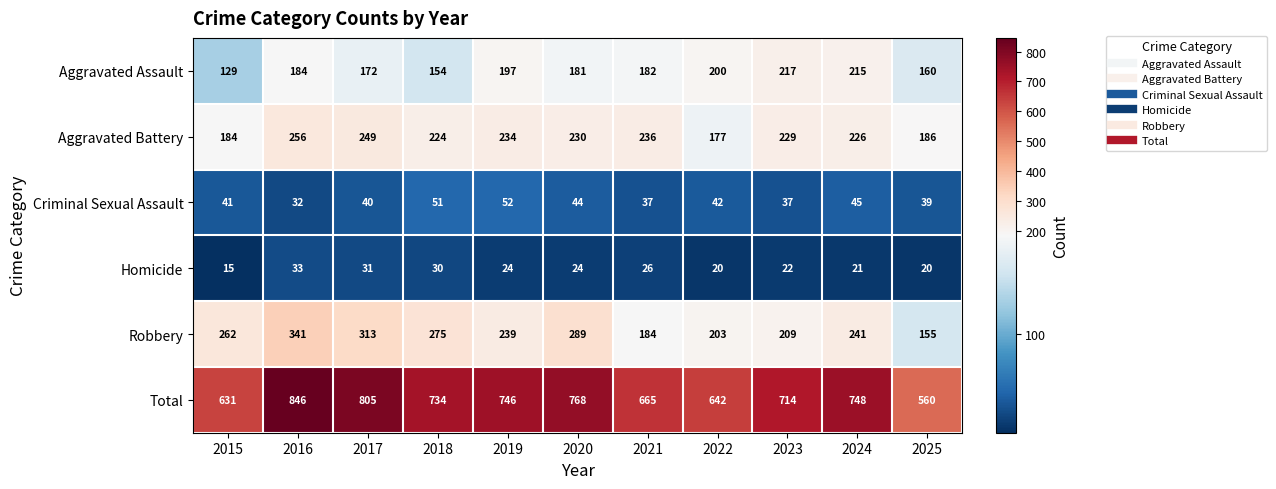

What is the greatest value displayed?

846